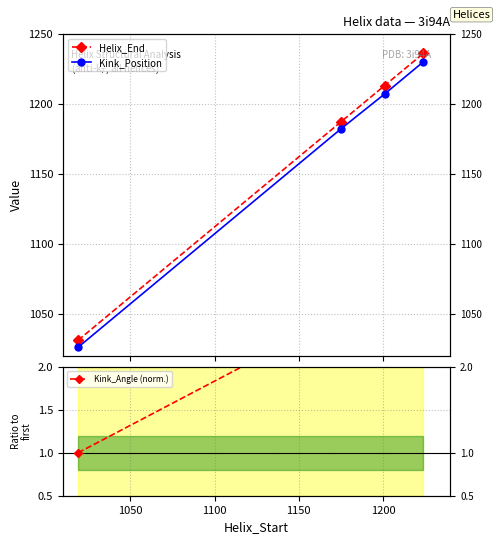

What is the value of the Kink_Angle (norm.) point at the 1st from the left?

1.0